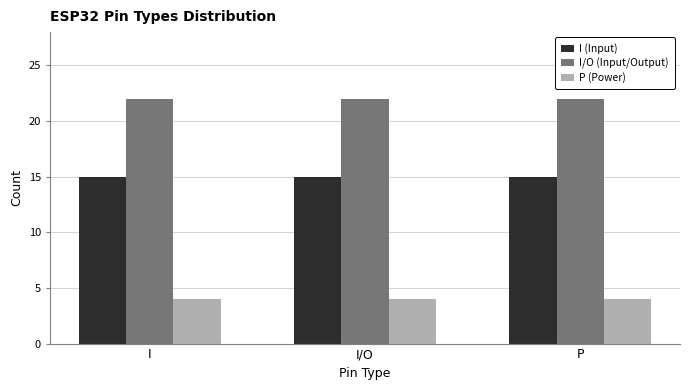

What is the label of the 3rd bar from the right?

I